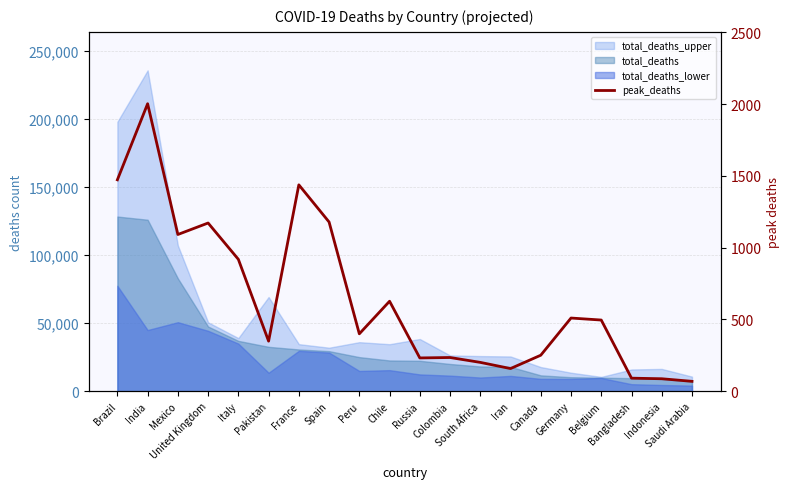

Reading left to right, extract all data points from this chart.

1473	2003	1092	1172	919	349	1438	1179	400	627	232	235	201	158	251	510	496	91	87	69